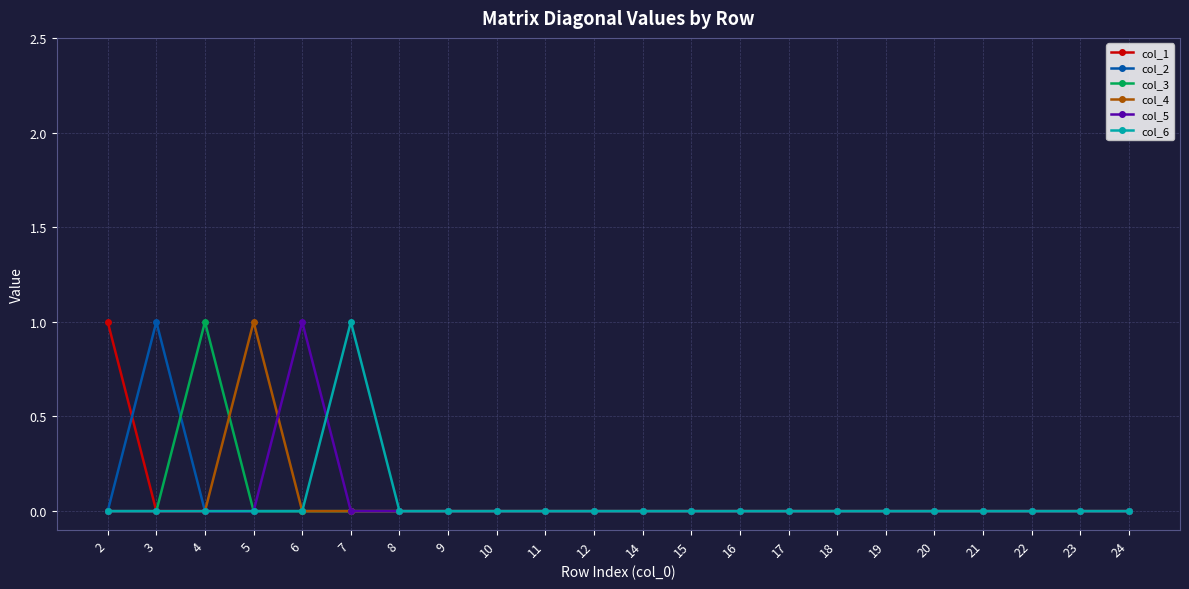

Which series changed the most between 3 and 20?

col_2